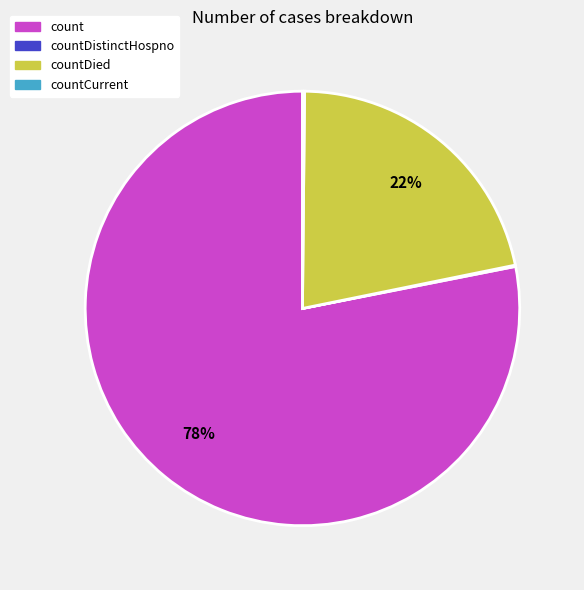

Between countDied and count, which is larger?

count